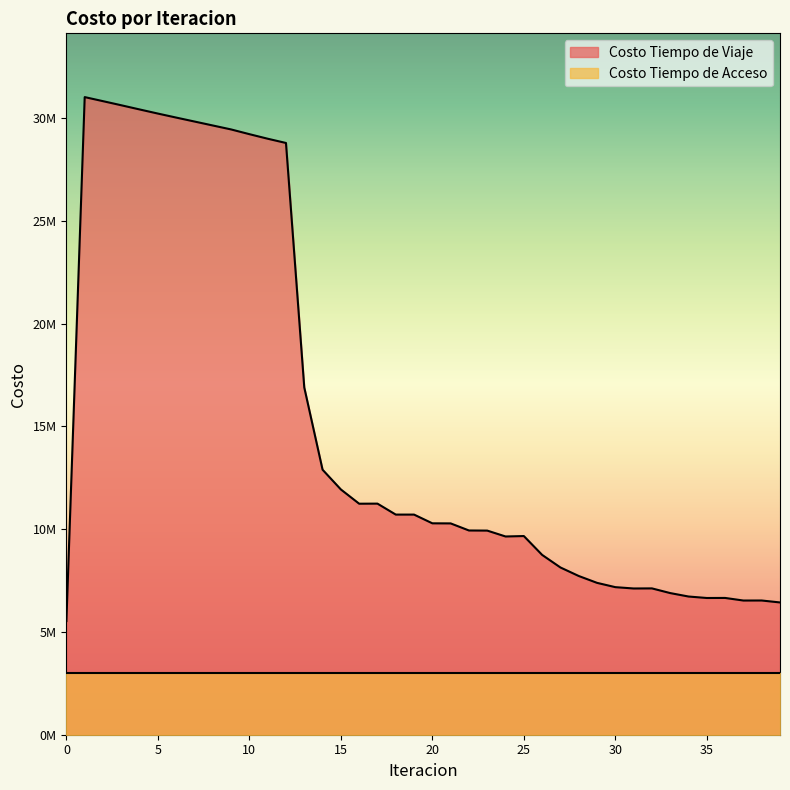

The value at 6 is 7015362.0. True or false?

False